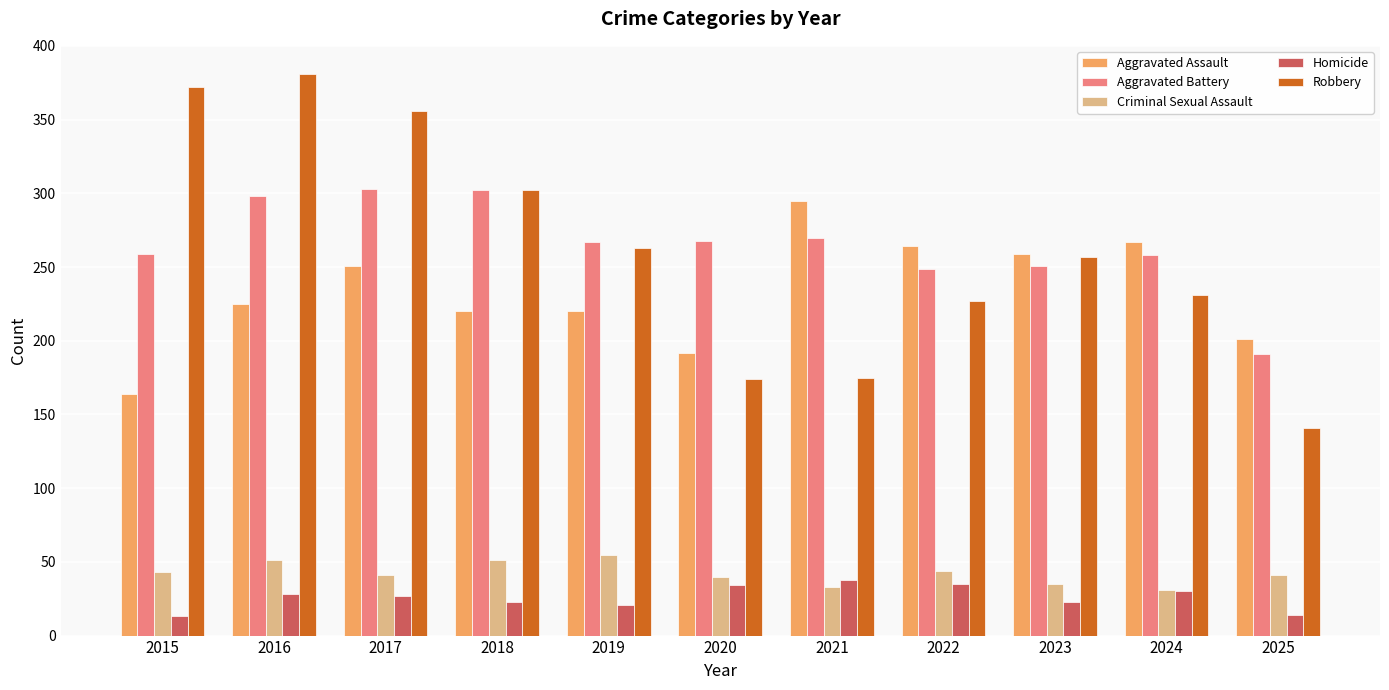

Which series changed the most between 2015 and 2022?

Robbery